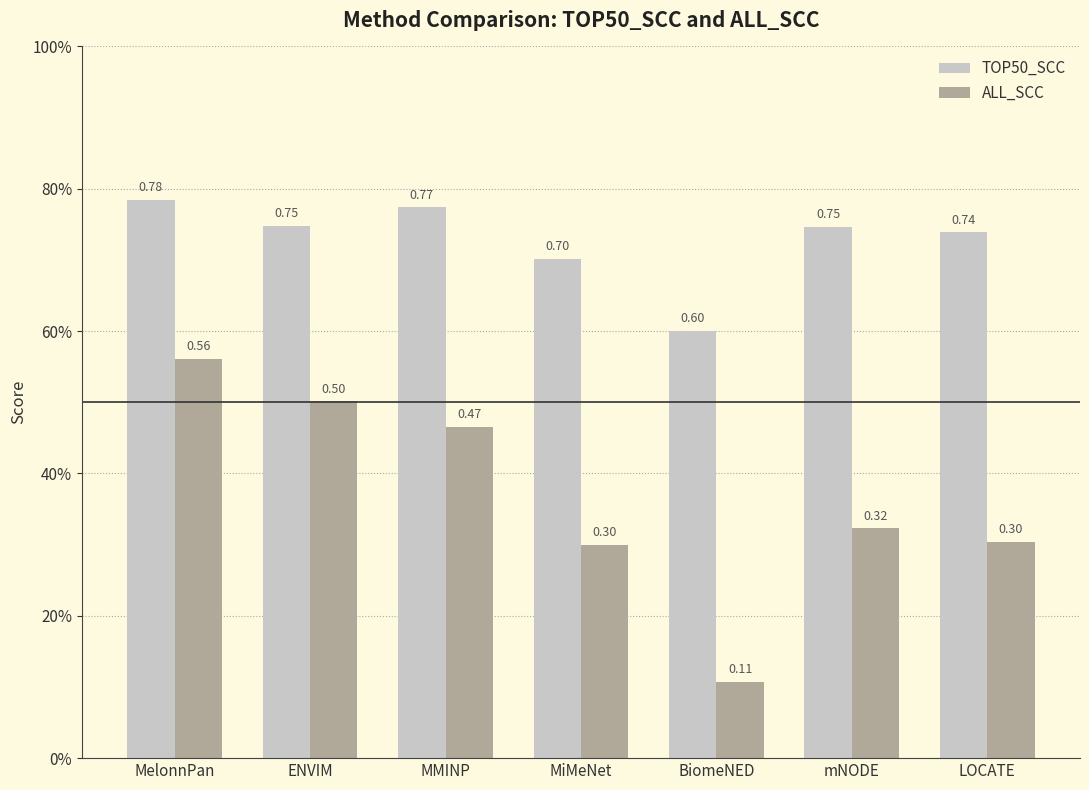

What is the sum of the ALL_SCC values at MiMeNet and MelonnPan?

0.9